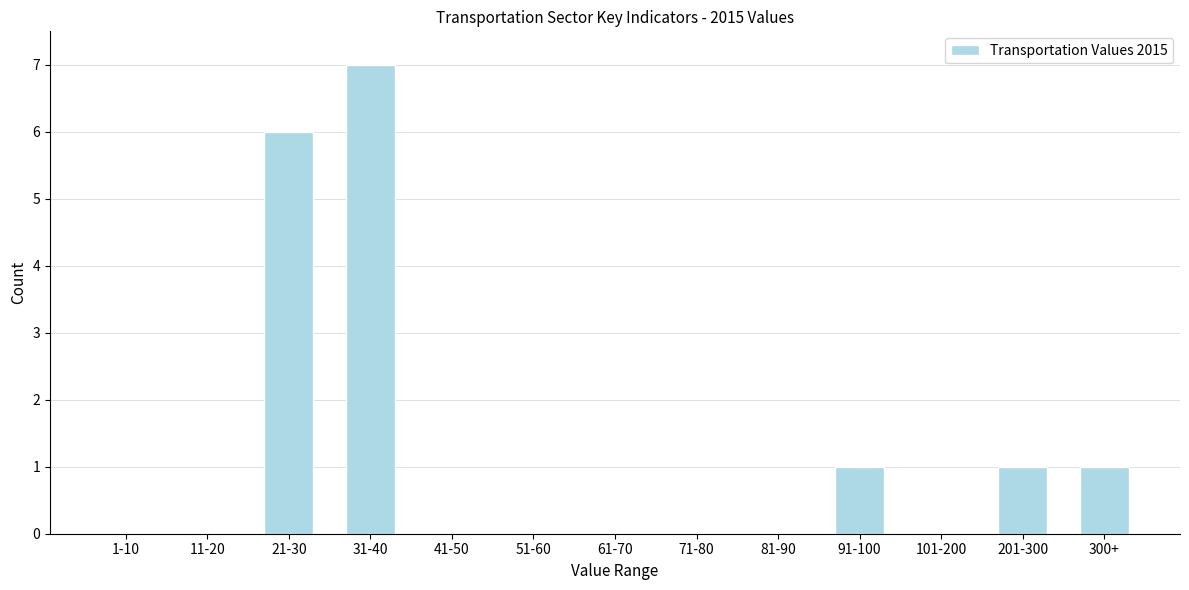

Reading left to right, what are all the values shown in this chart?

1-10=0	11-20=0	21-30=6	31-40=7	41-50=0	51-60=0	61-70=0	71-80=0	81-90=0	91-100=1	101-200=0	201-300=1	300+=1